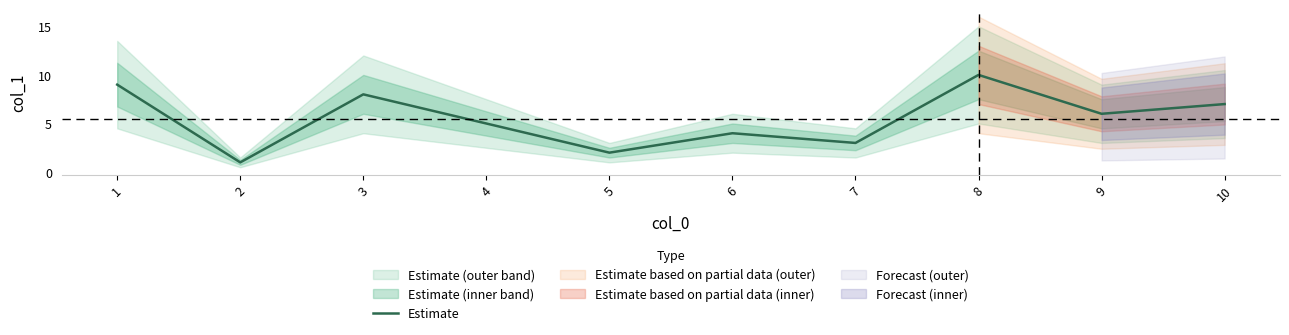

List the labels in order of value, smallest first.

2, 5, 7, 6, 4, 9, 10, 3, 1, 8